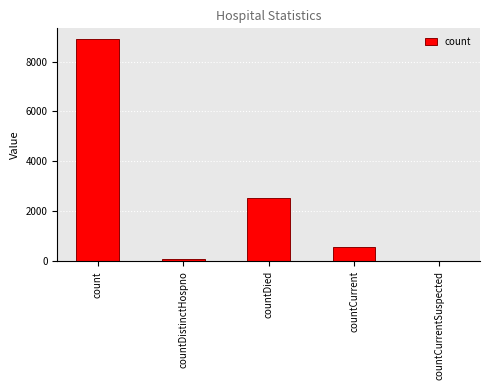

True or false: the data shows 1104 at countDied.

False